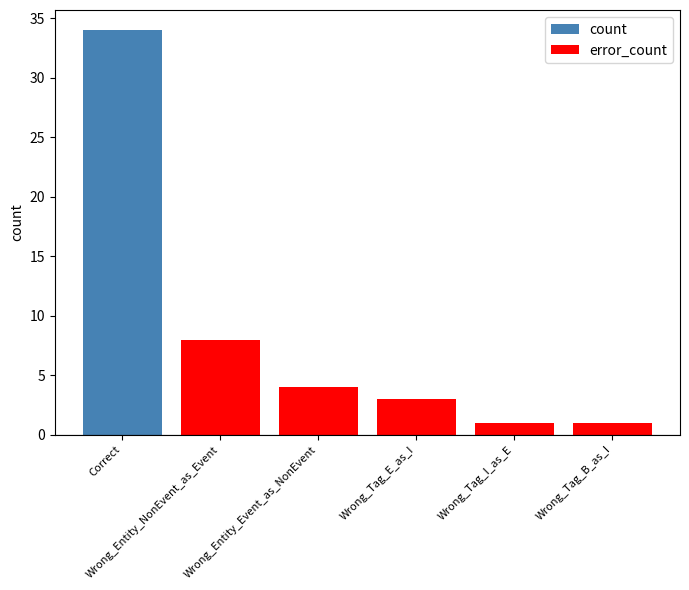

Reading right to left, extract all data points from this chart.

count: Wrong_Tag_B_as_I=0	Wrong_Tag_I_as_E=0	Wrong_Tag_E_as_I=0	Wrong_Entity_Event_as_NonEvent=0	Wrong_Entity_NonEvent_as_Event=0	Correct=34
error_count: Wrong_Tag_B_as_I=1	Wrong_Tag_I_as_E=1	Wrong_Tag_E_as_I=3	Wrong_Entity_Event_as_NonEvent=4	Wrong_Entity_NonEvent_as_Event=8	Correct=0